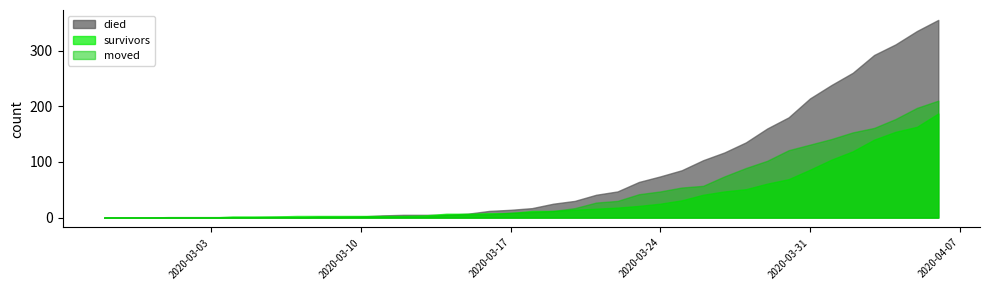

What position from the left is 2020-04-05?

39